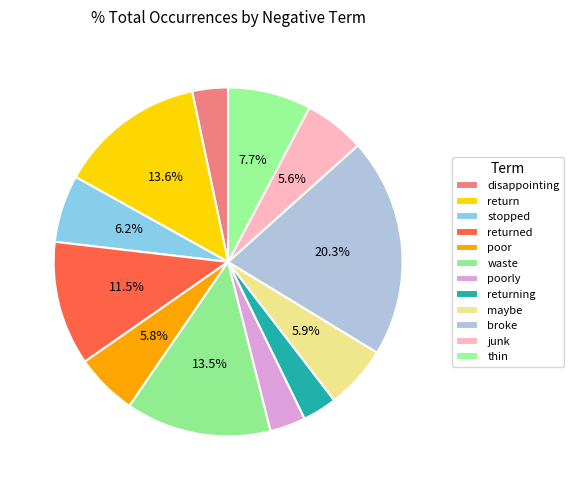

To the nearest percent, what percentage of the pie is poor?

6%